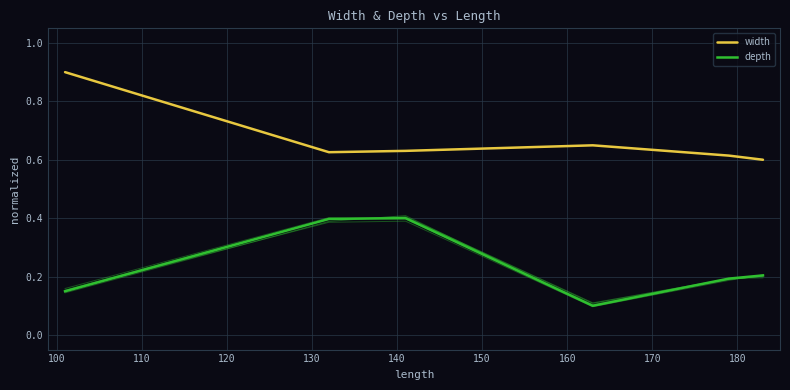

What are all the series names shown in the legend?

width, depth